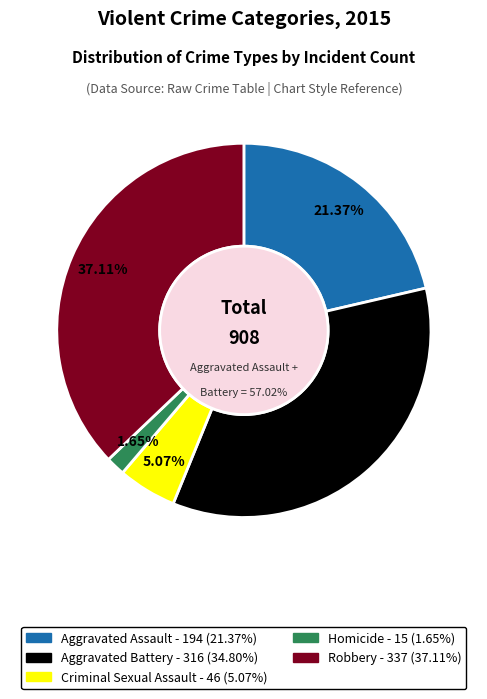

Count the number of slices in the pie.

5